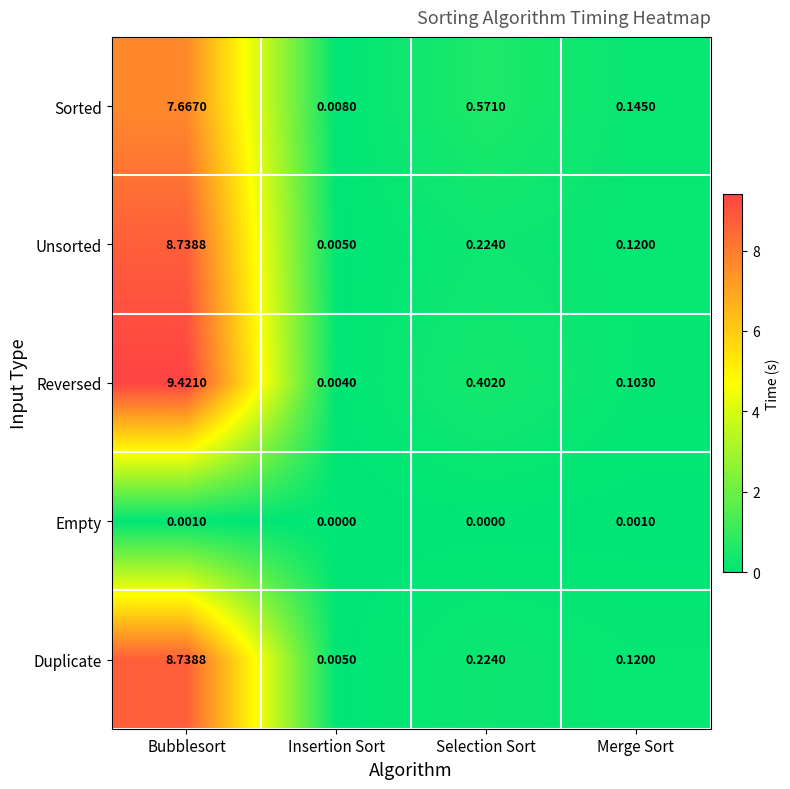

Which series has the widest spread of values?

Reversed